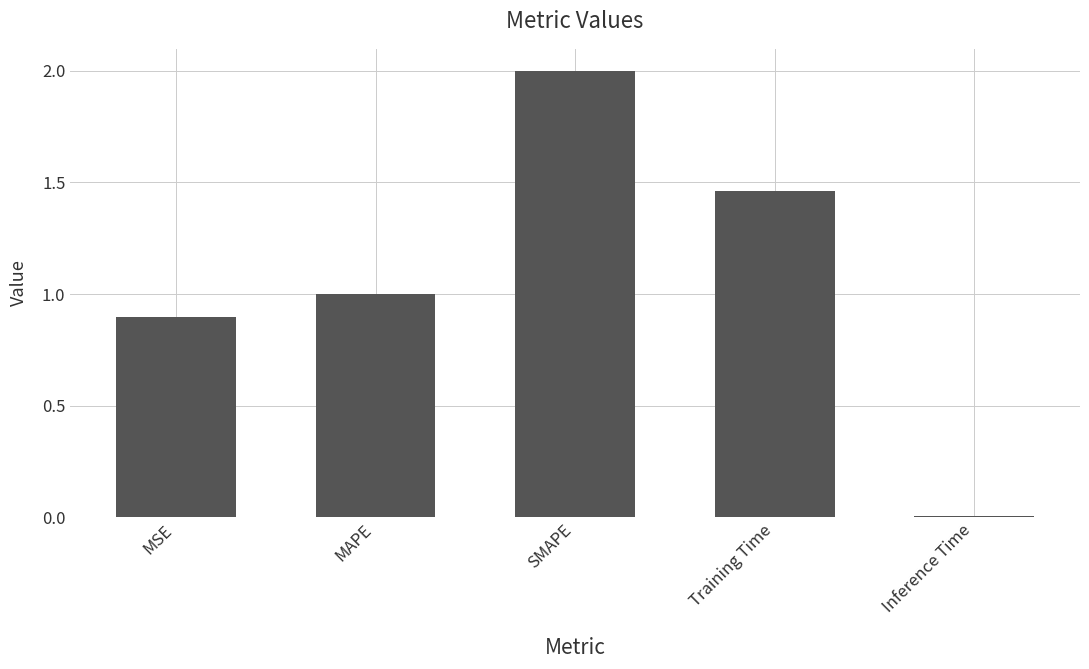

What is the change in value from MSE to SMAPE?

+1.1